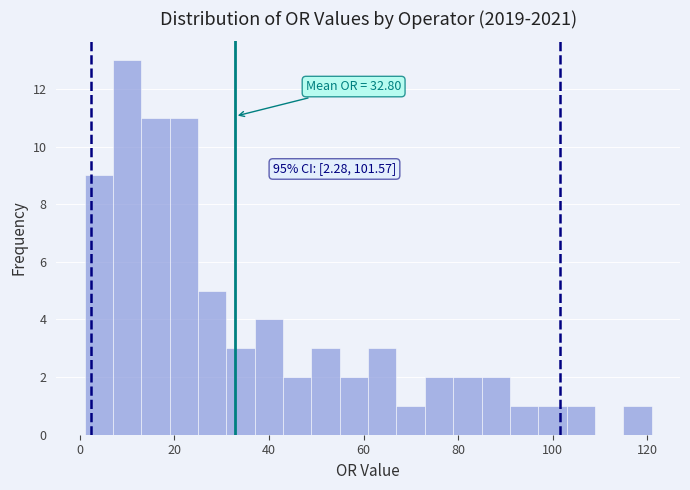

Around what value on the x-axis is the tallest bar? Give the approximate position of its centre, as read against the axis.

10